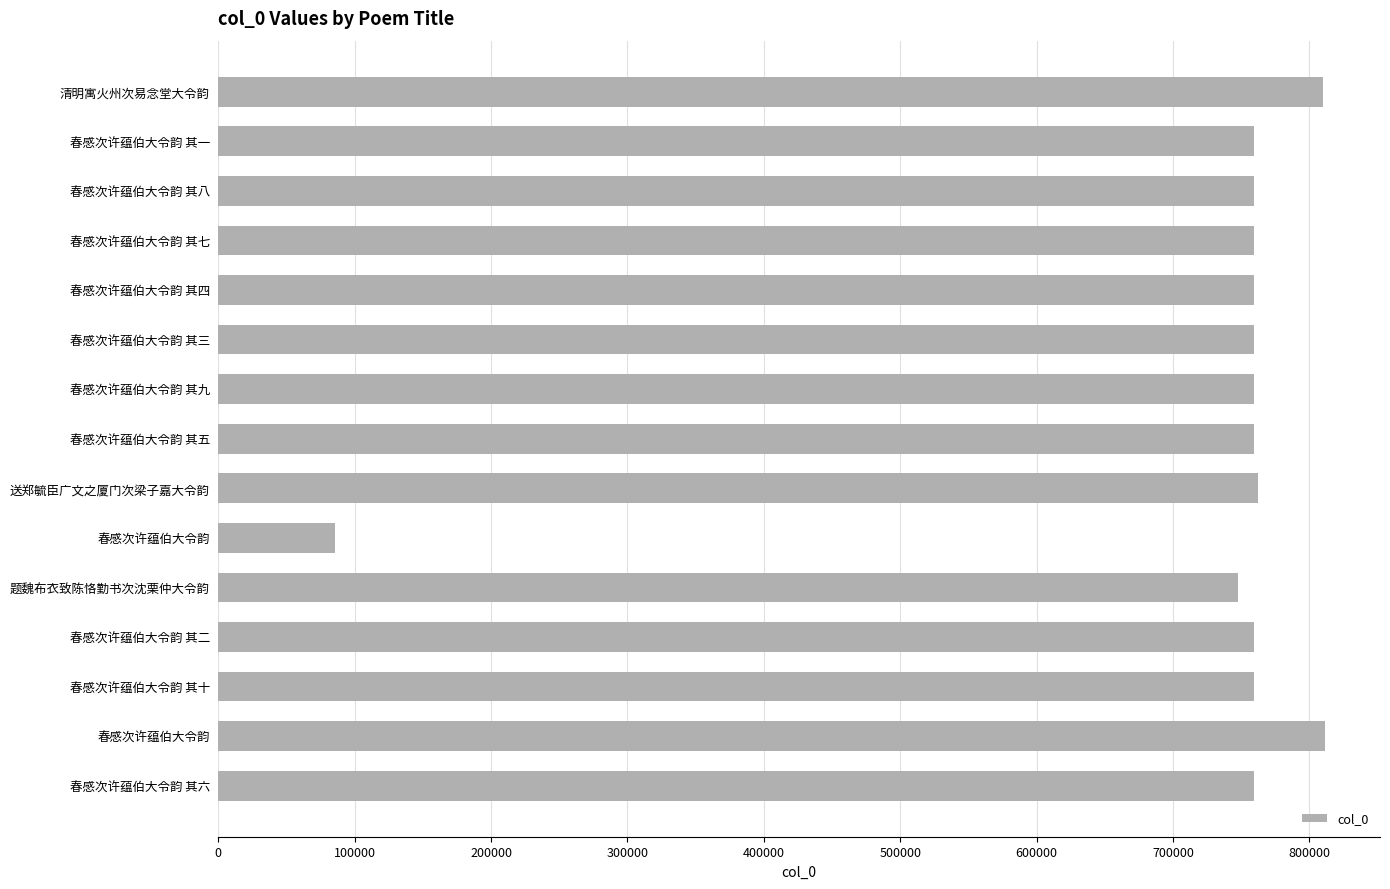

Are the bars horizontal?

Yes